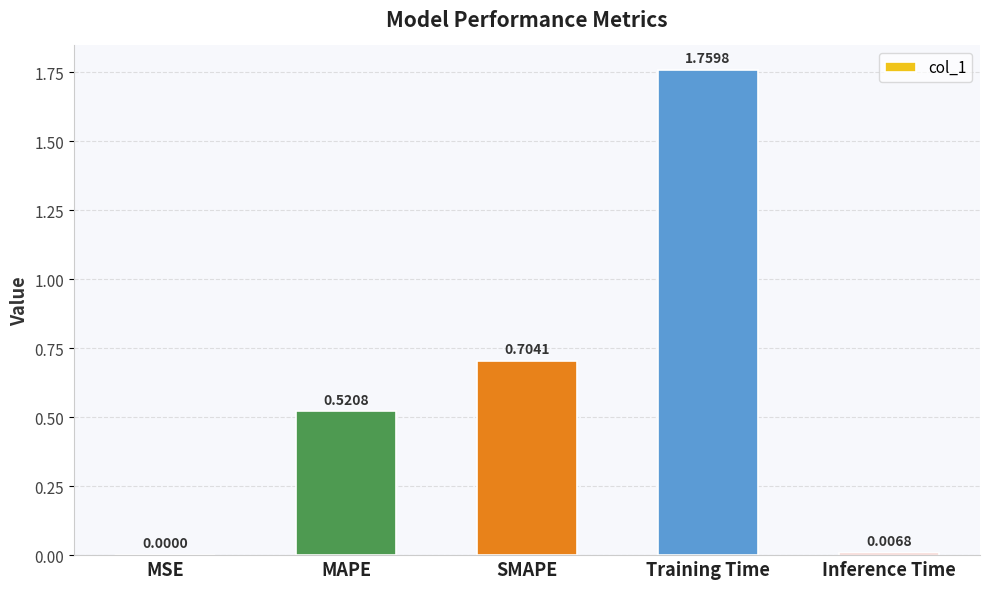

What is the sum of all values?

3.0